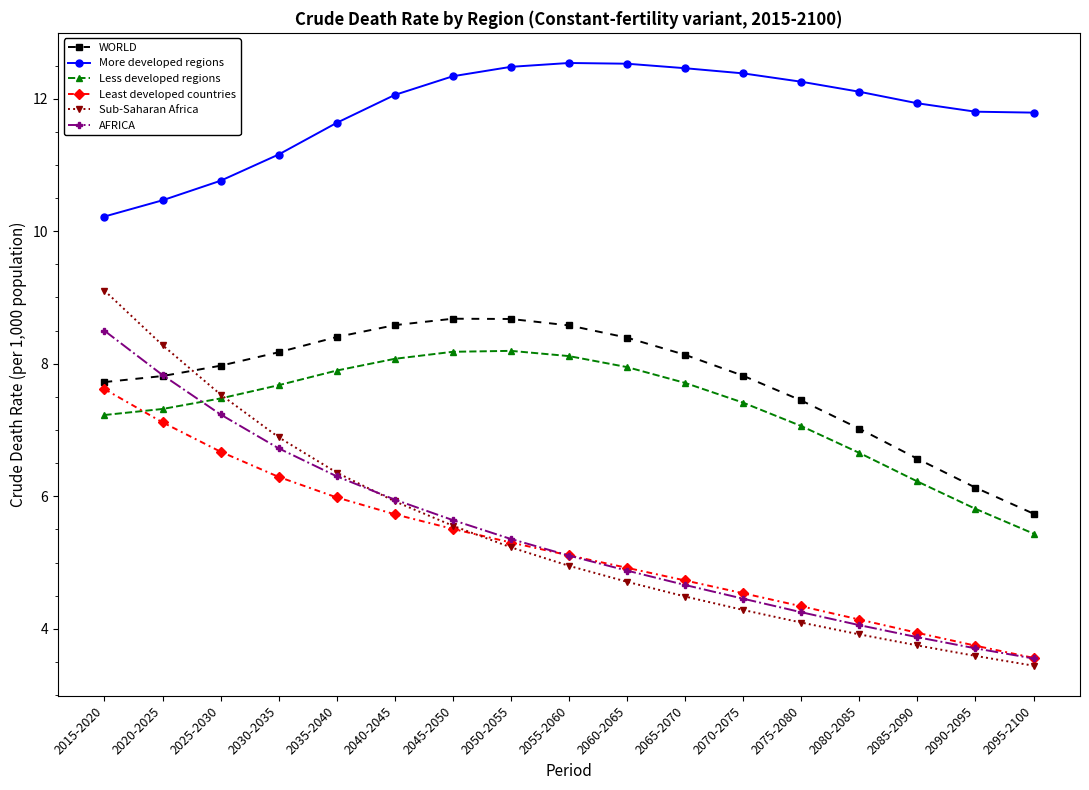

Read the Less developed regions value at 2020-2025.

7.3